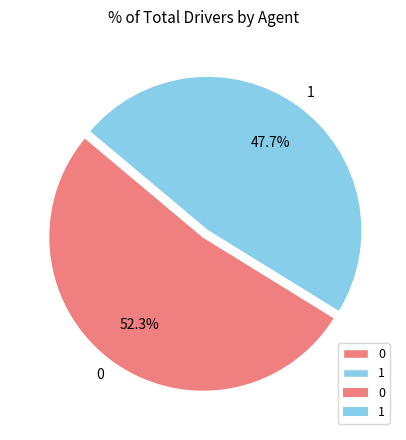

What percentage is NOT represented by 1?

52.3%